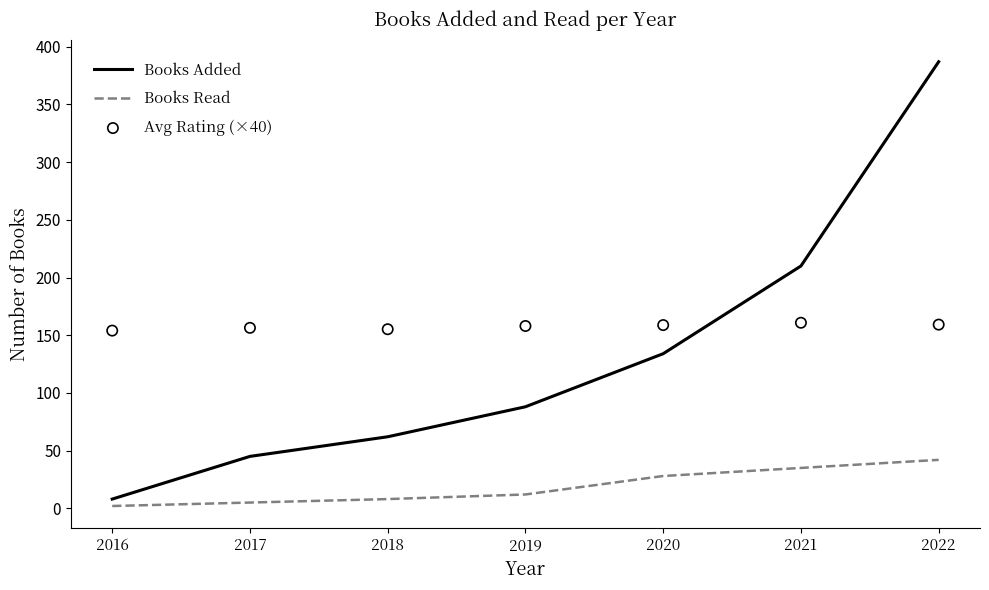

Which series reaches the maximum Y coordinate?

Books Added